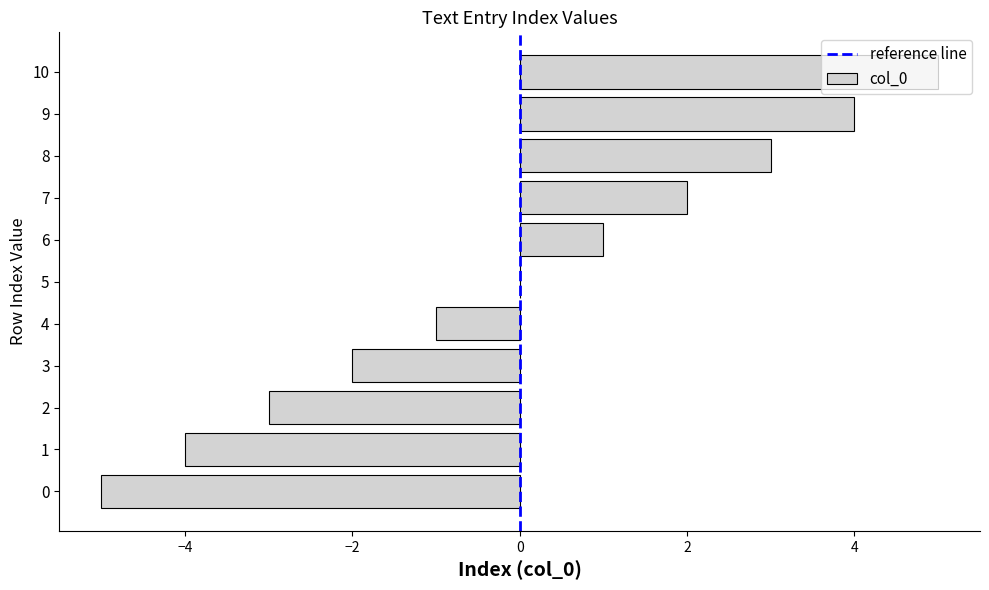

What is the change in value from 7 to 9?

+2